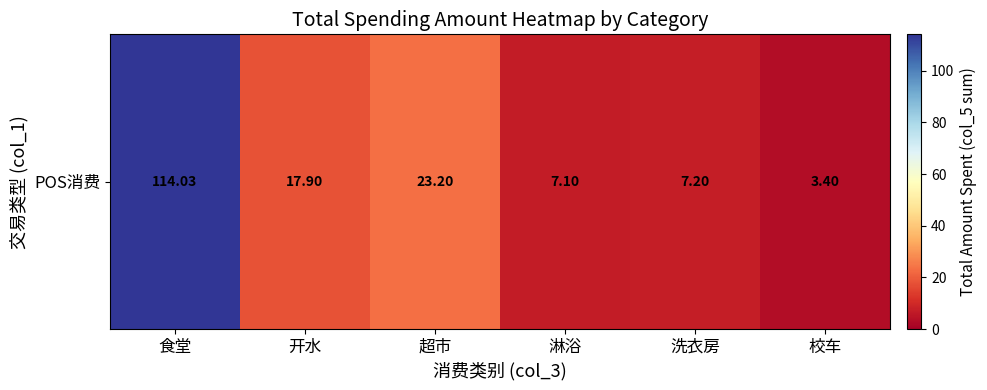

How many categories are shown in the chart?

6